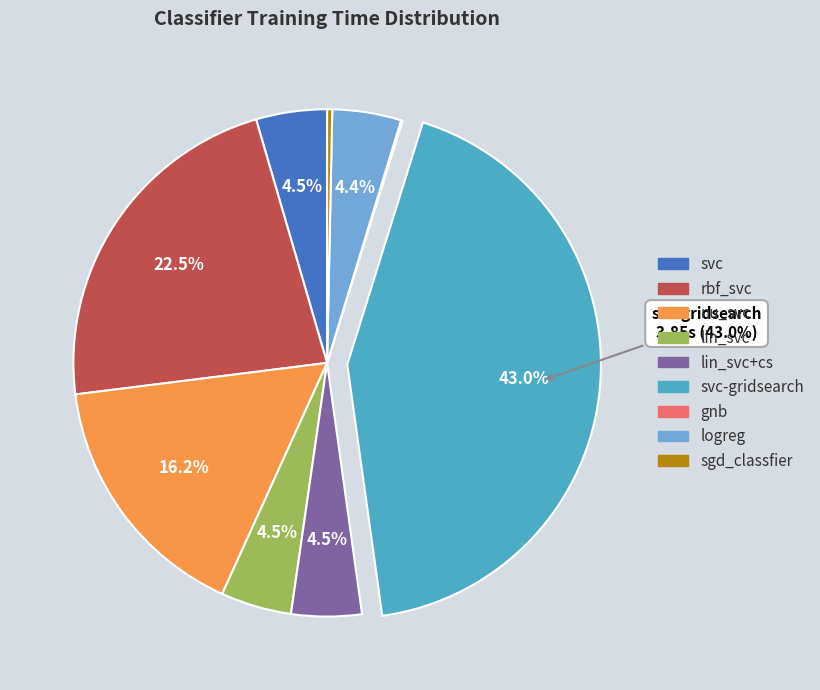

Is there a majority slice in this chart?

No